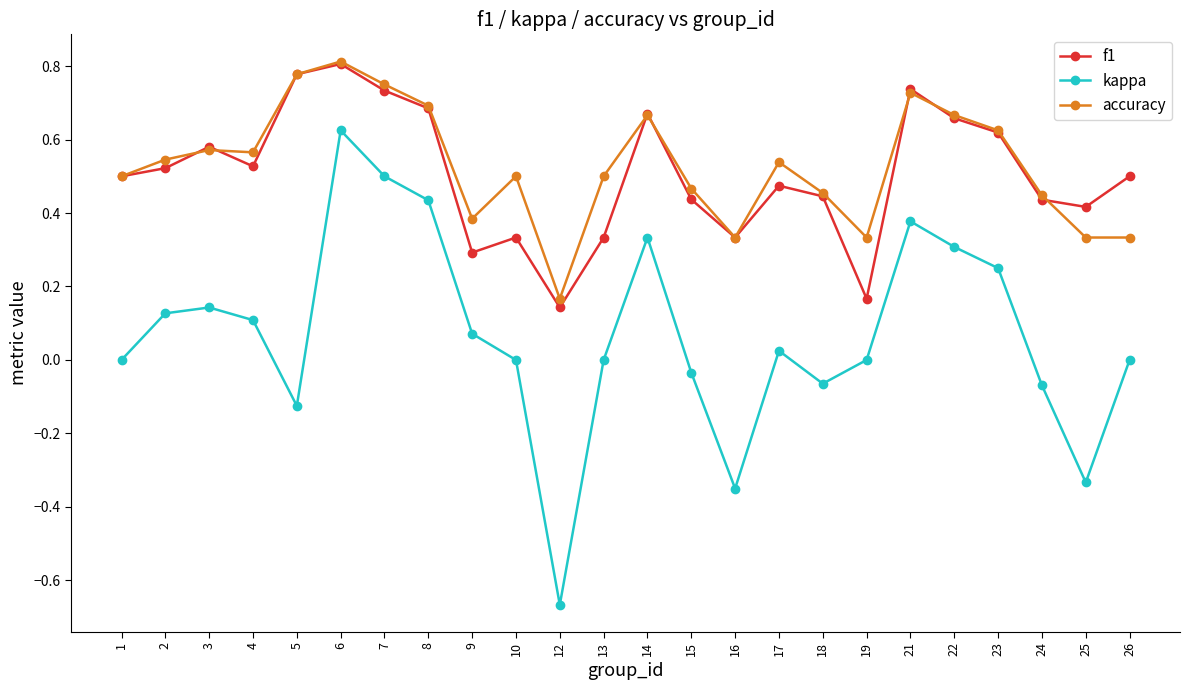

True or false: f1 and kappa cross at least once.

False